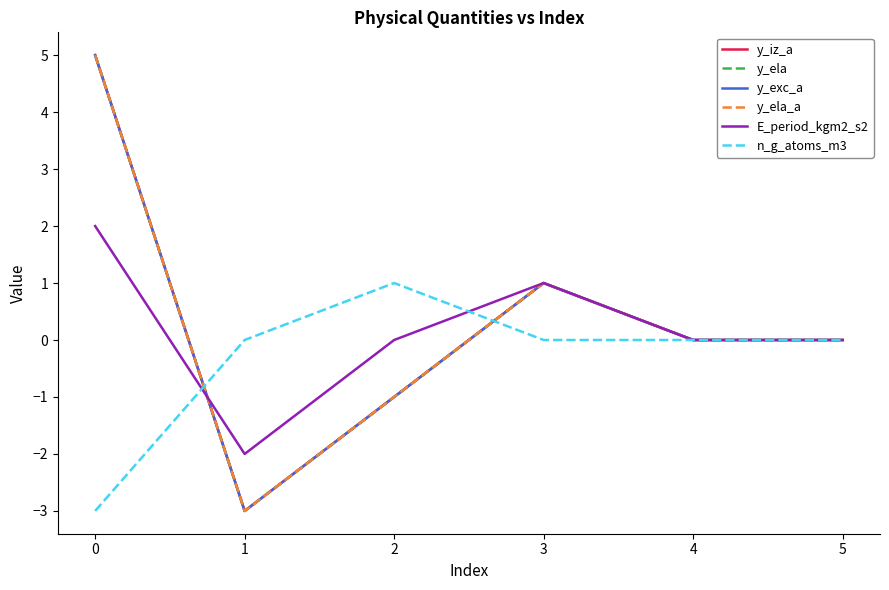

Does the chart display data point markers on the line(s)?

No